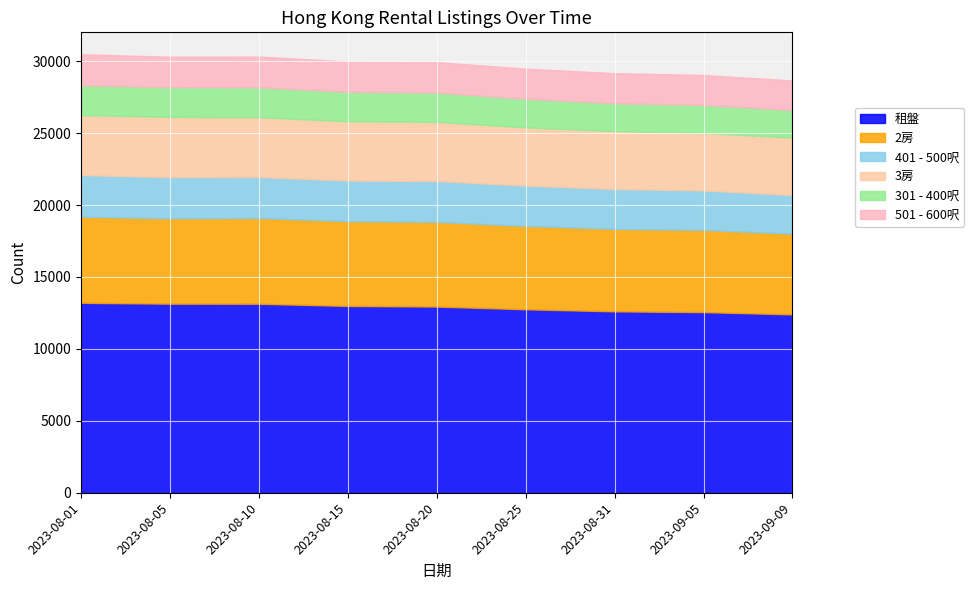

What is the highest value of the 租盤 series?

13200